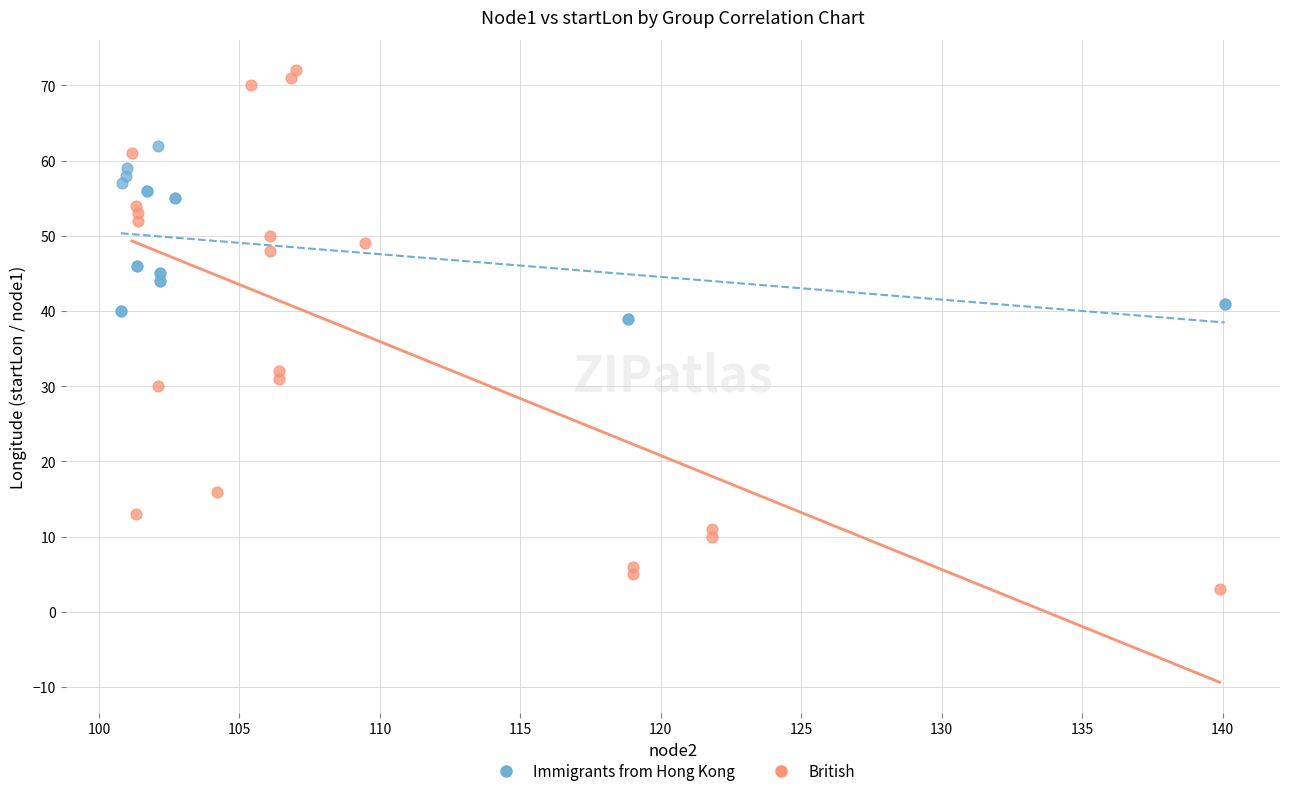

Which series reaches the maximum Y coordinate?

British